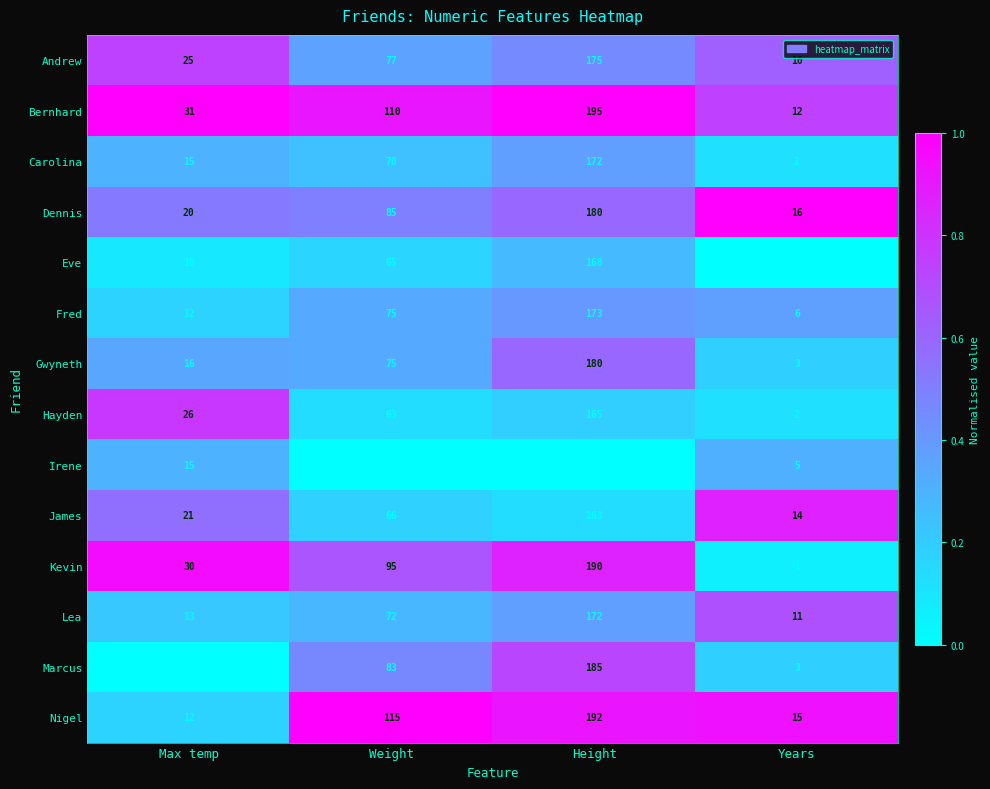

What is the highest value of the Bernhard series?

195